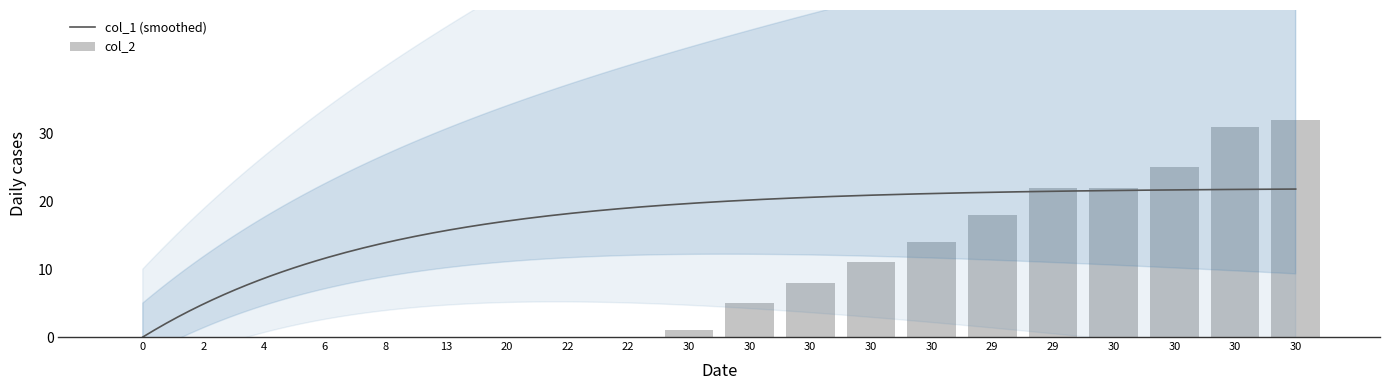

At which label does col_1 reach its peak?

30